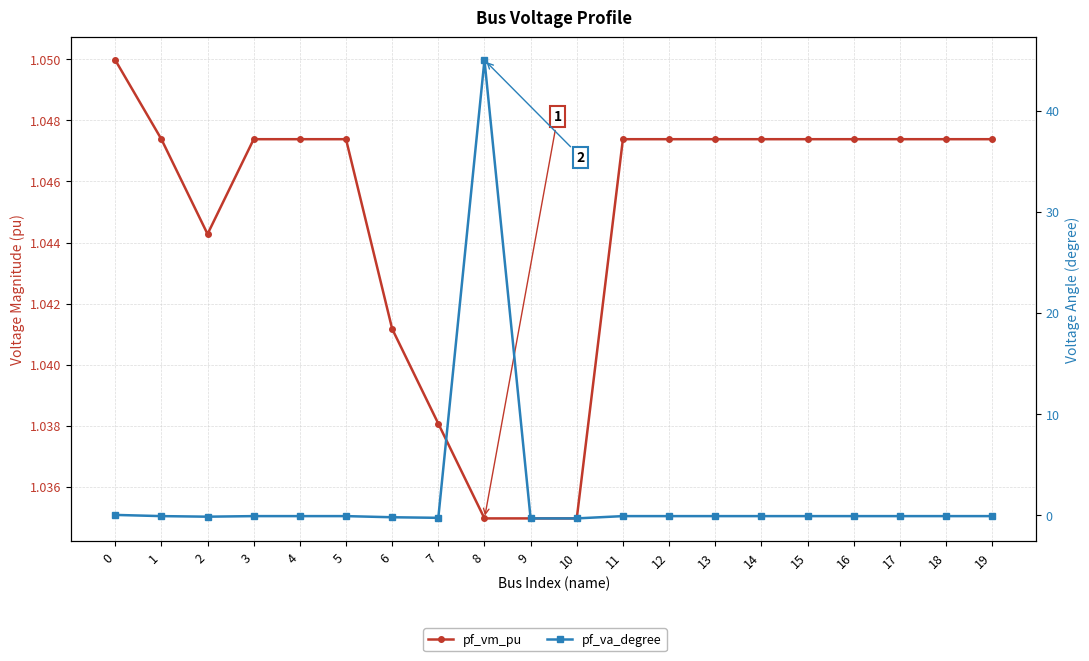

Which series ends up on top after the final intersection of pf_vm_pu and pf_va_degree?

pf_vm_pu